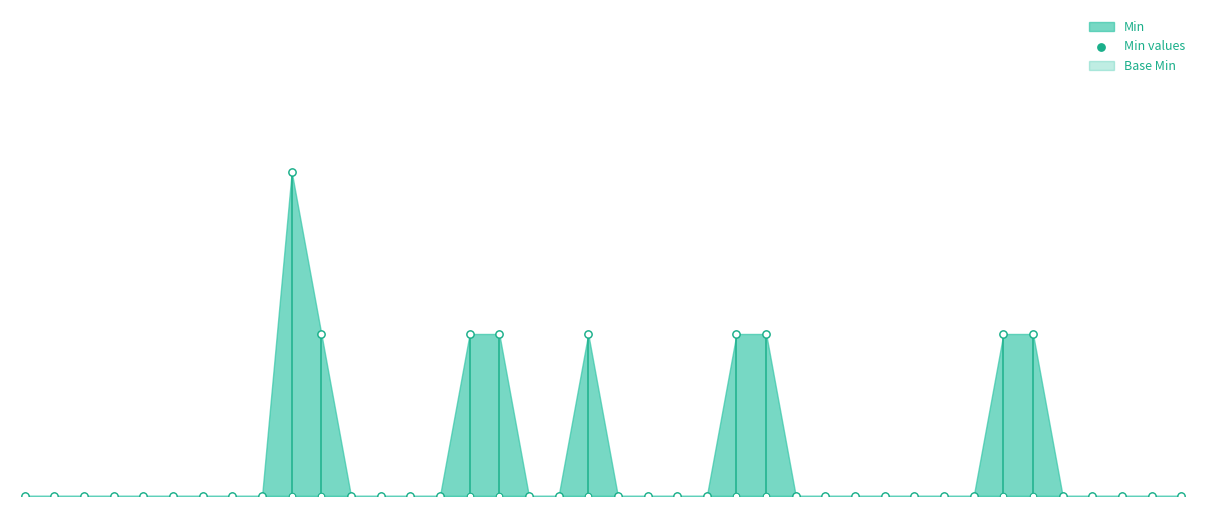

Between 37 and 39, which is larger?

37